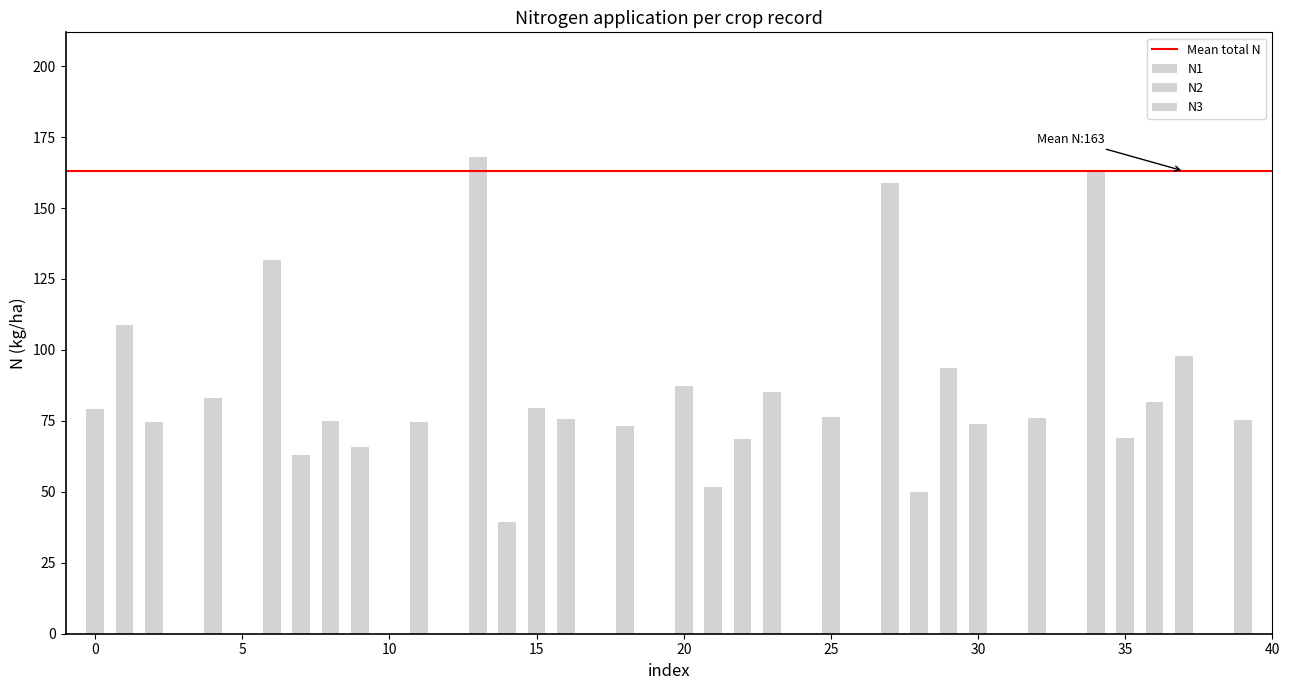

Are the bars horizontal?

No